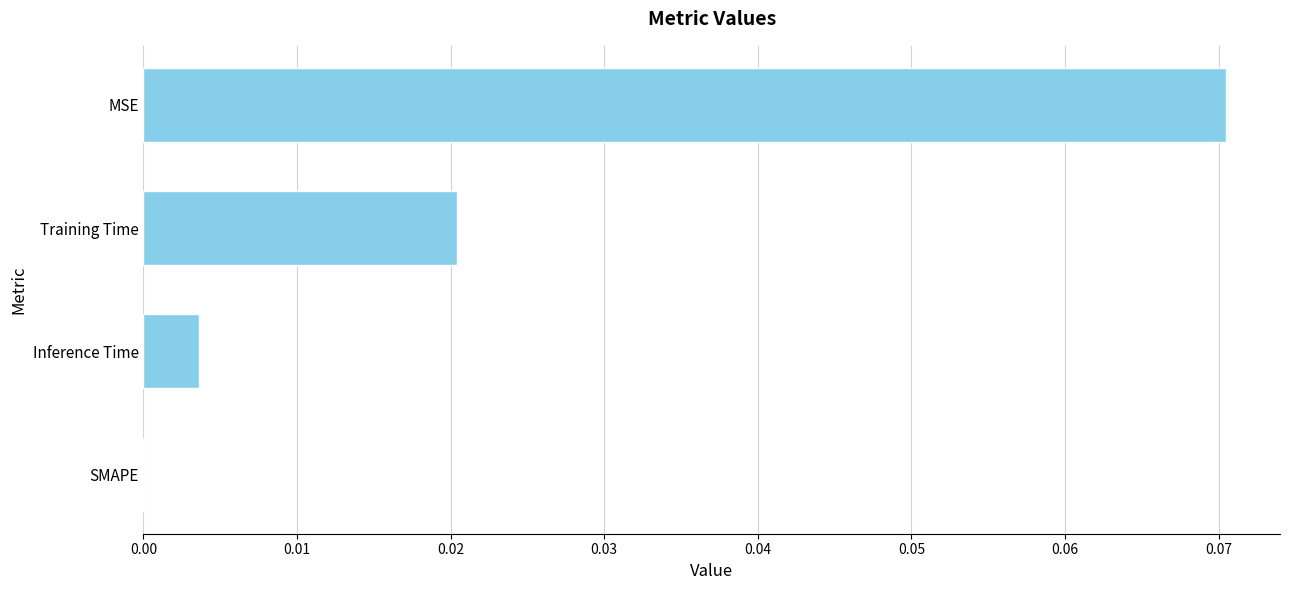

The value at Training Time is 0.0. True or false?

True